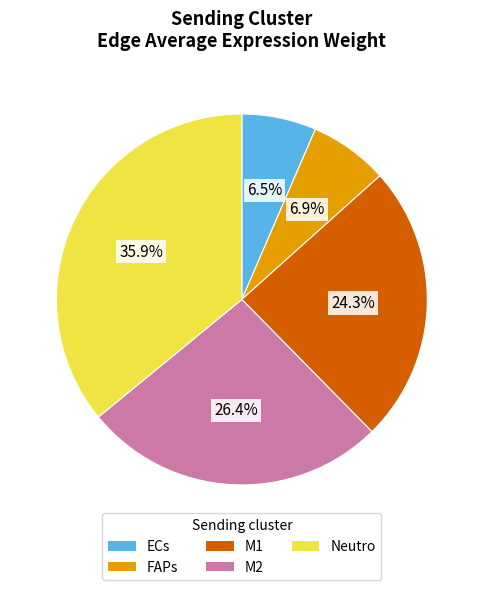

To the nearest percent, what is the difference between the largest and smallest slice percentages?

29%